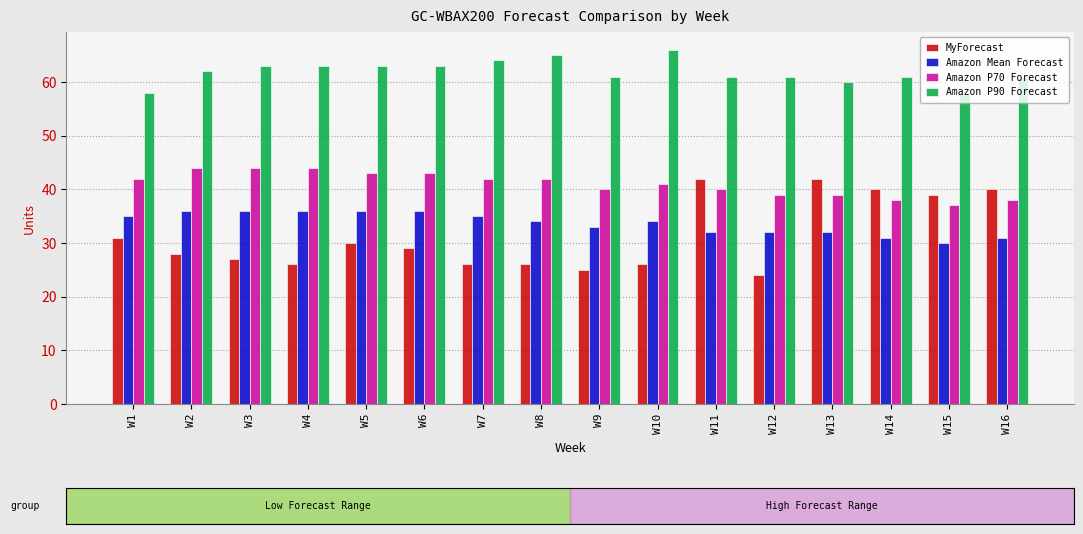

Between W3 and W14, which series saw the biggest shift?

MyForecast